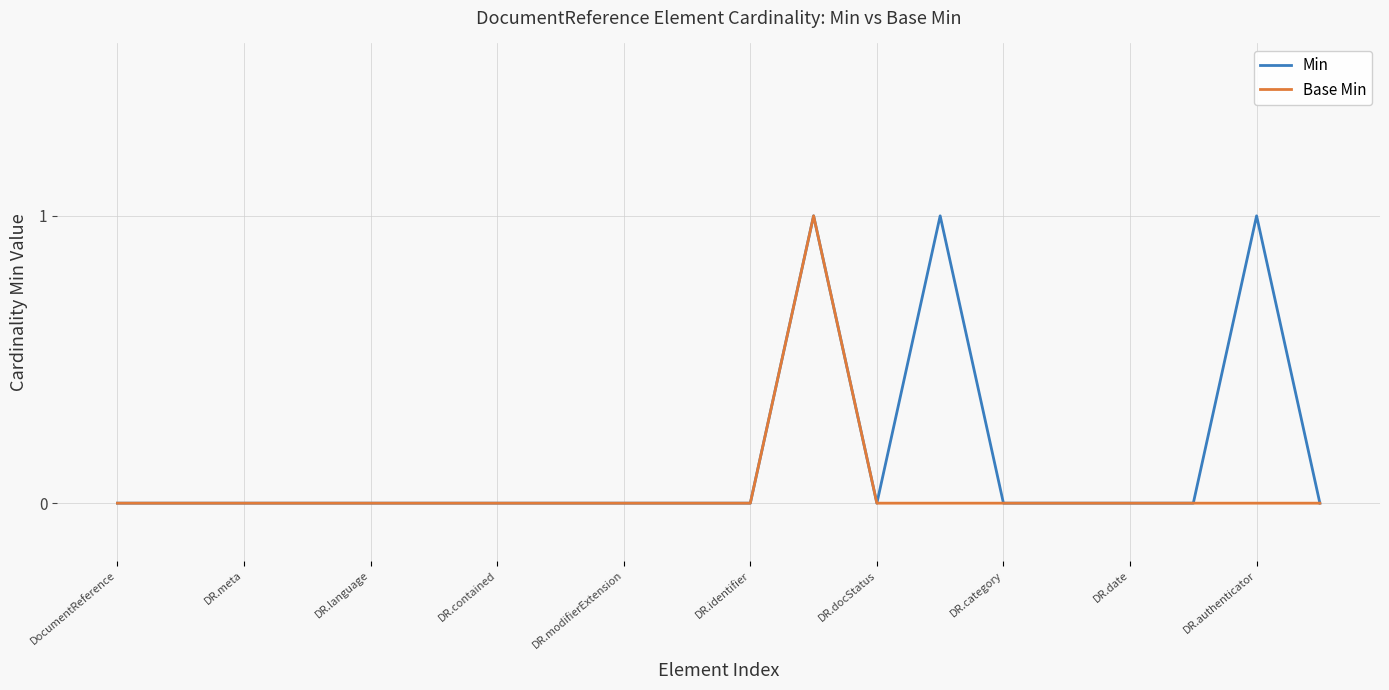

List the series in order of their overall mean, highest first.

Min, Base Min